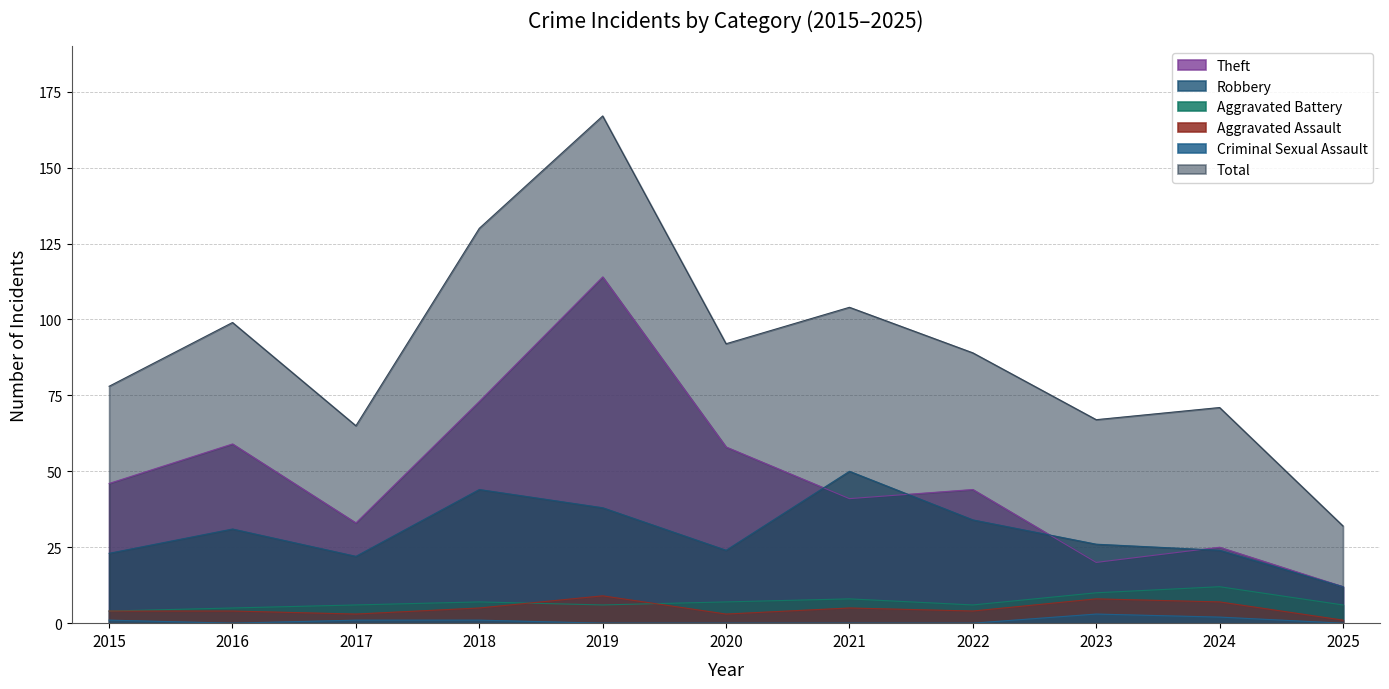

What is the difference between the maximum and second lowest values in the Total series?

102